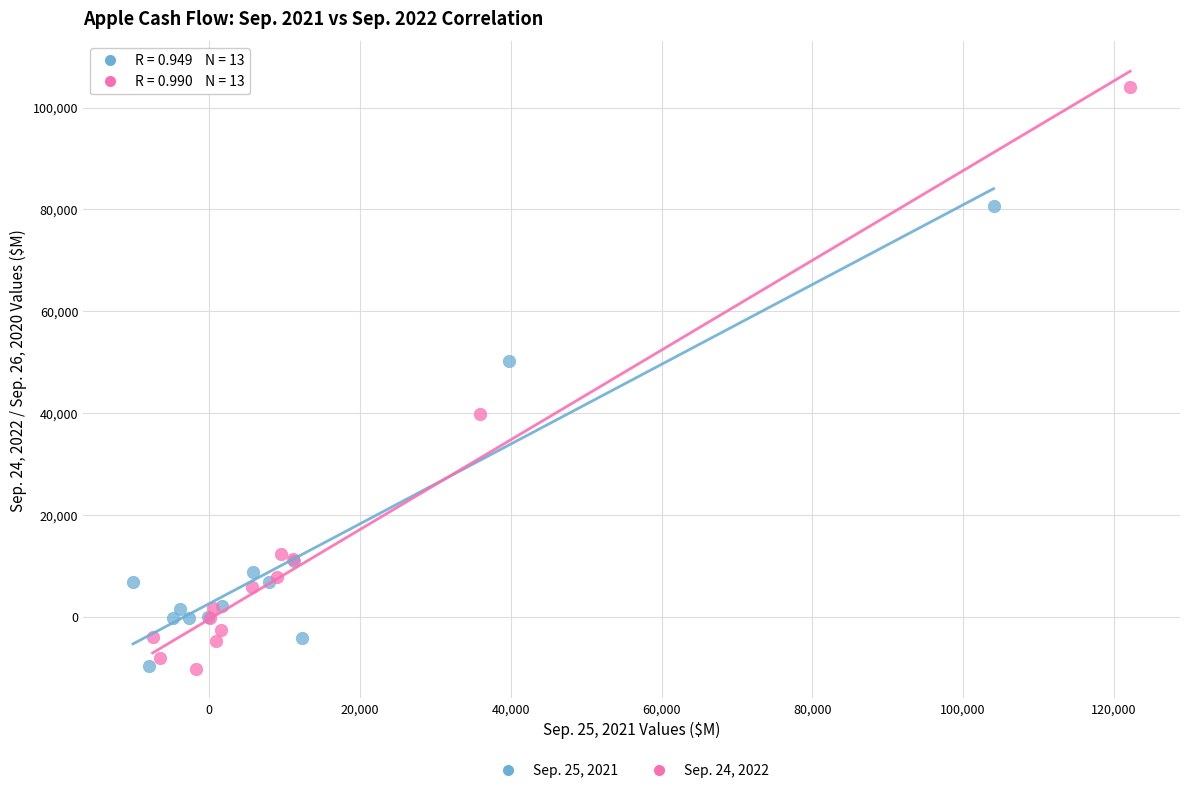

Which series has the widest spread of Y values?

Sep. 24, 2022